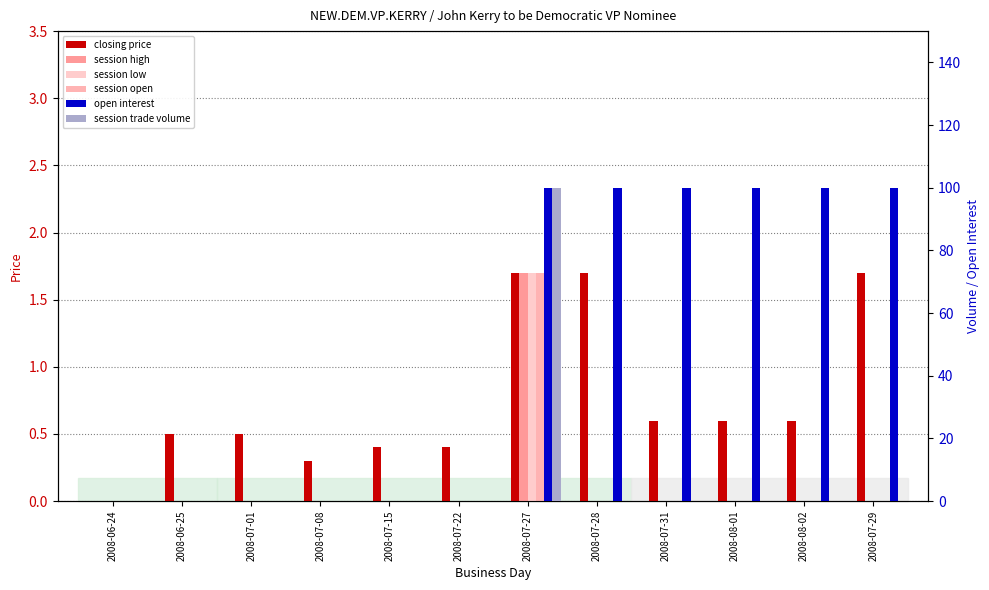

What is the total value across all series at 2008-07-22?

0.4